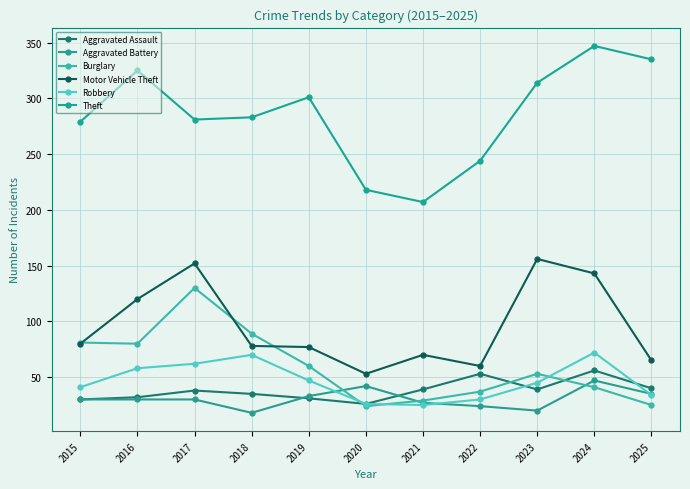

The value of Aggravated Assault at 2018 is 35. True or false?

True